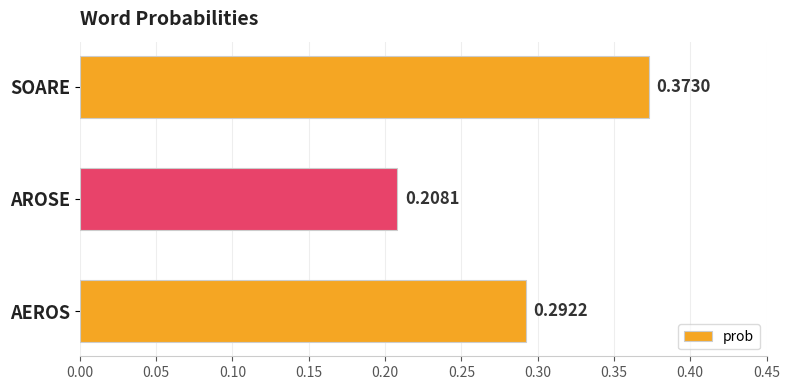

How many values are between 0 and 1?

3